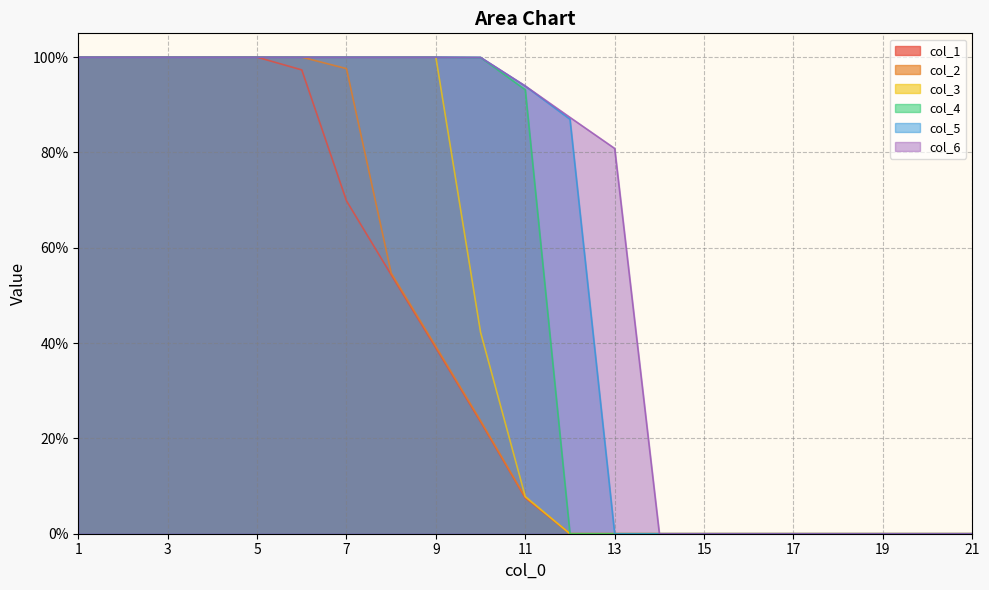

At which category is the sum across all series the highest?

1